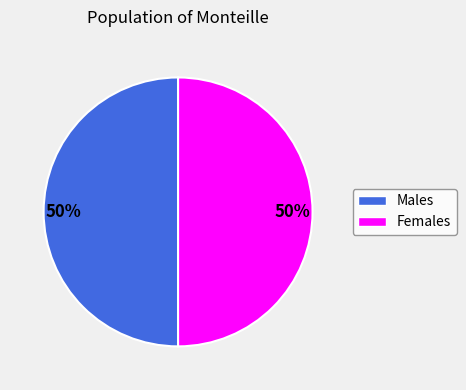

To the nearest percent, what is the average slice percentage?

50%